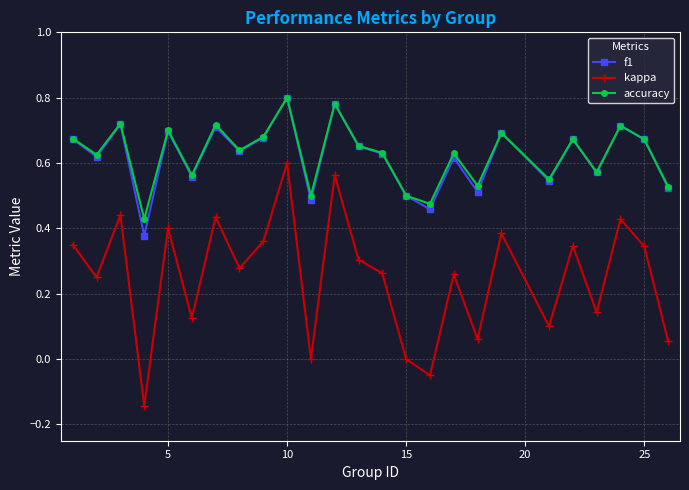

How many distinct data groups are displayed?

3